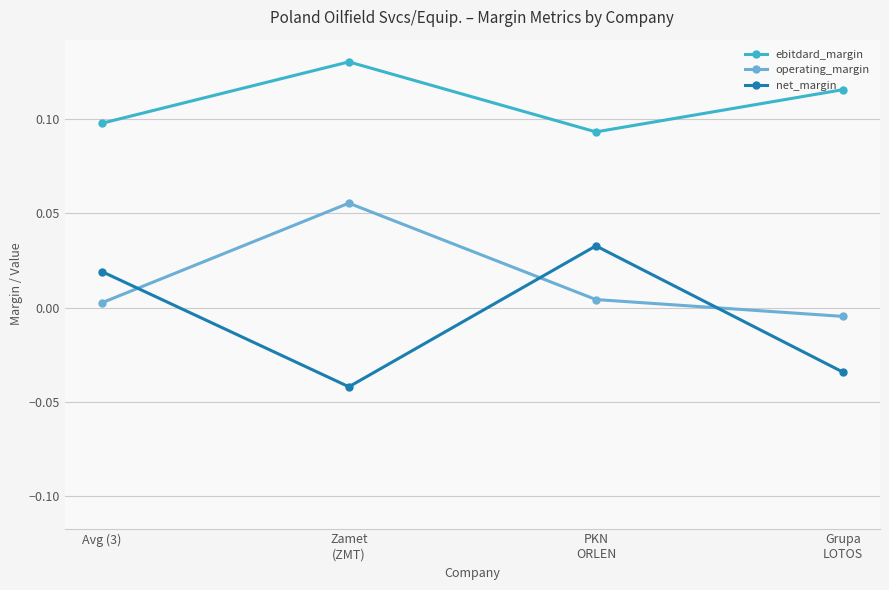

At which label does net_margin first exceed 0?

Avg (3)